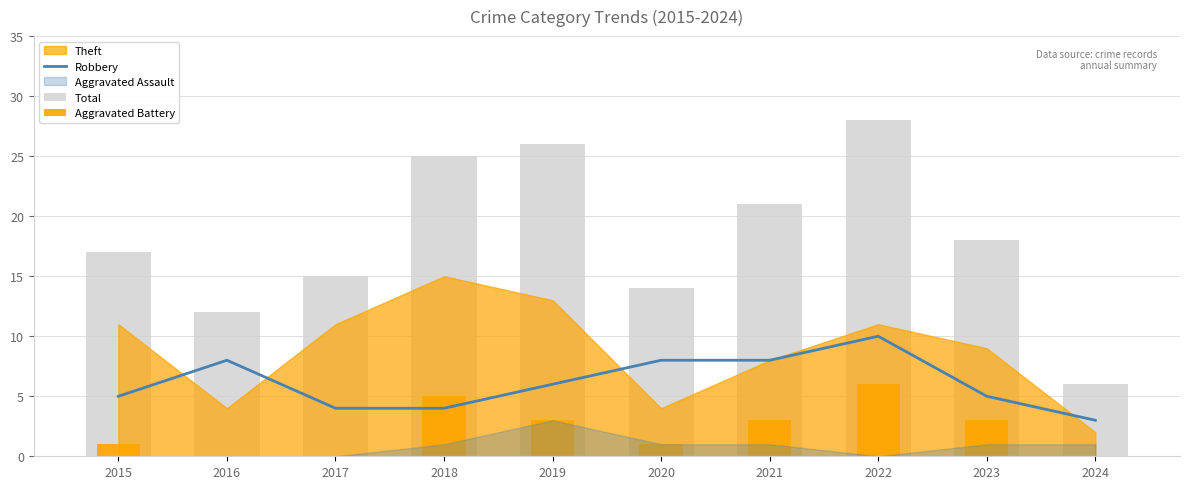

Is the value of Total at 2015 greater than the value of Aggravated Battery at 2024?

Yes